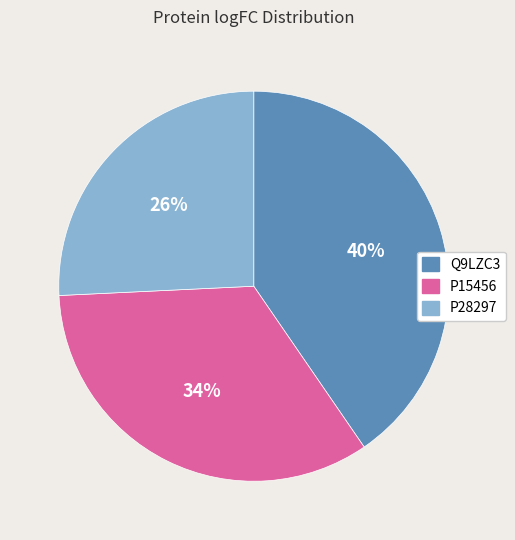

Is the sum of Q9LZC3 and P15456 greater than half?

Yes